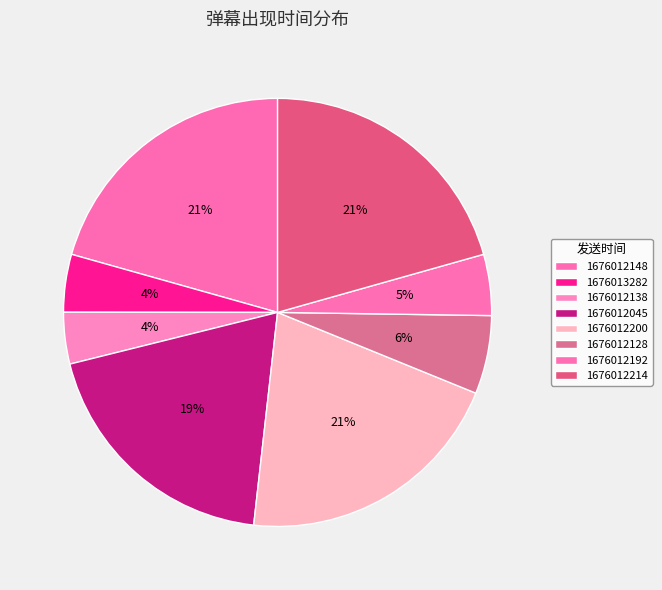

The 1676012045 slice represents 19% of the pie. True or false?

True